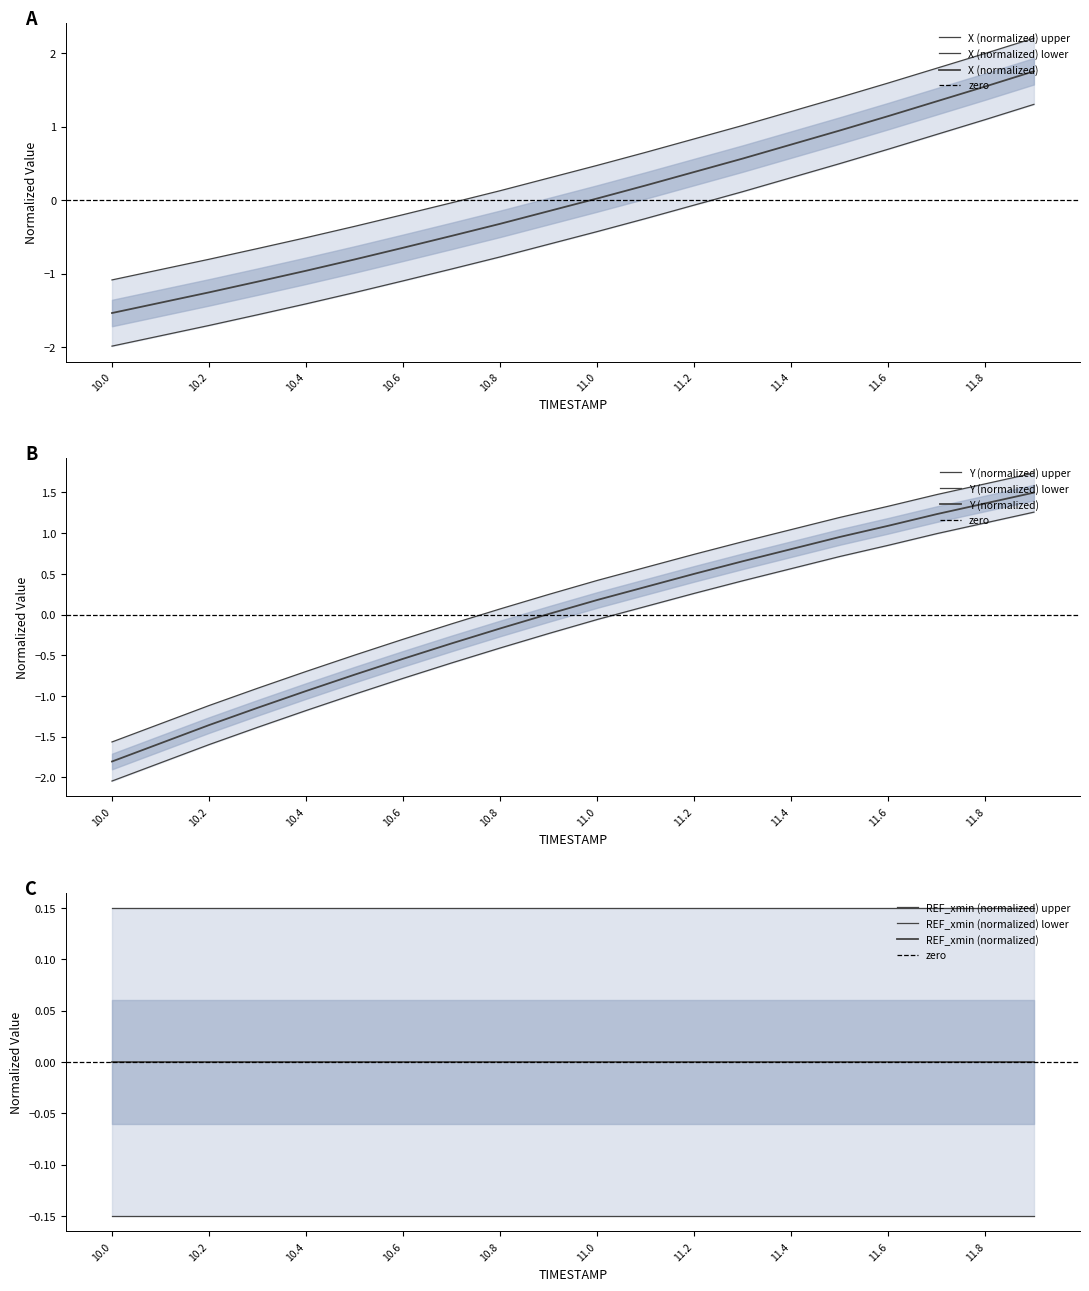

True or false: Y and X intersect in this chart.

False